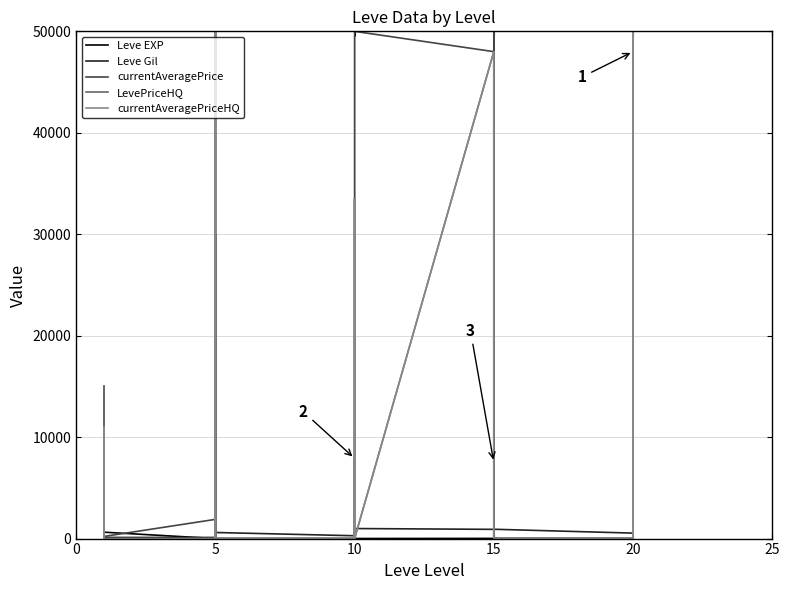

What are all the series names shown in the legend?

Leve EXP, Leve Gil, currentAveragePrice, LevePriceHQ, currentAveragePriceHQ